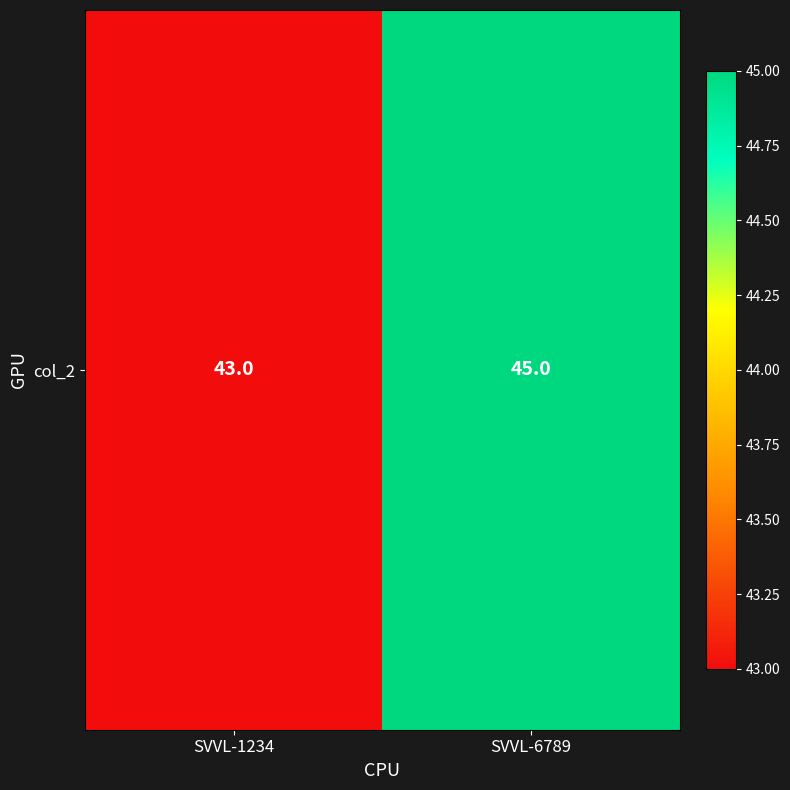

Is it true that the value at SVVL-1234 is 43?

True